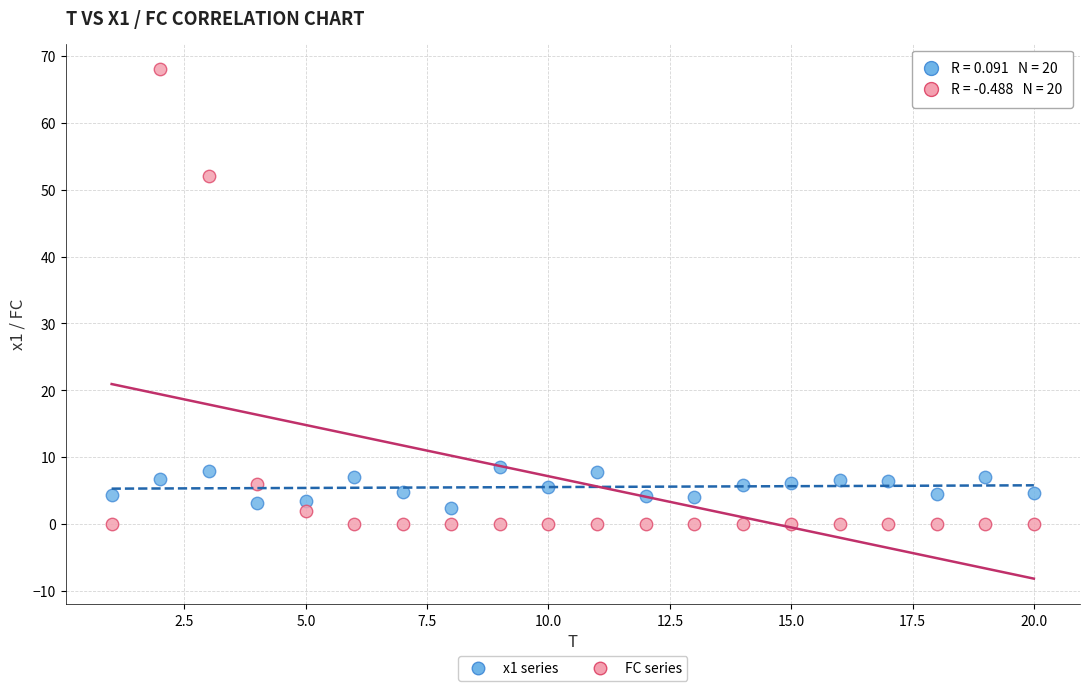

Which series has the widest spread of Y values?

FC series